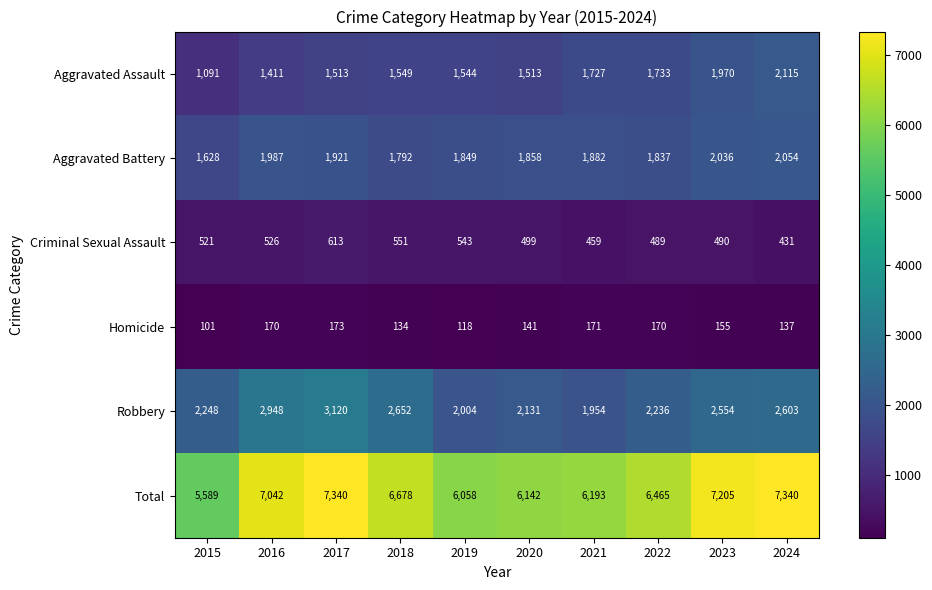

At which label does Criminal Sexual Assault reach its minimum?

2024